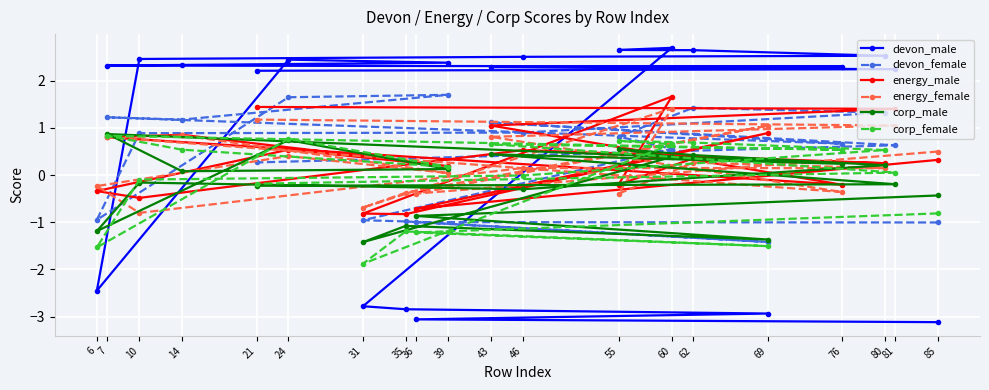

Count the number of data series in this chart.

6